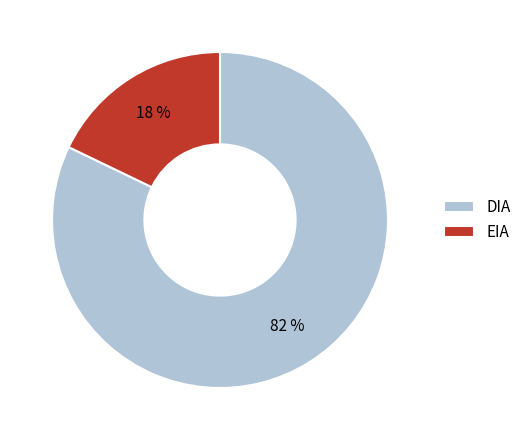

What is the ratio of the value at EIA to the value at DIA?

0.2